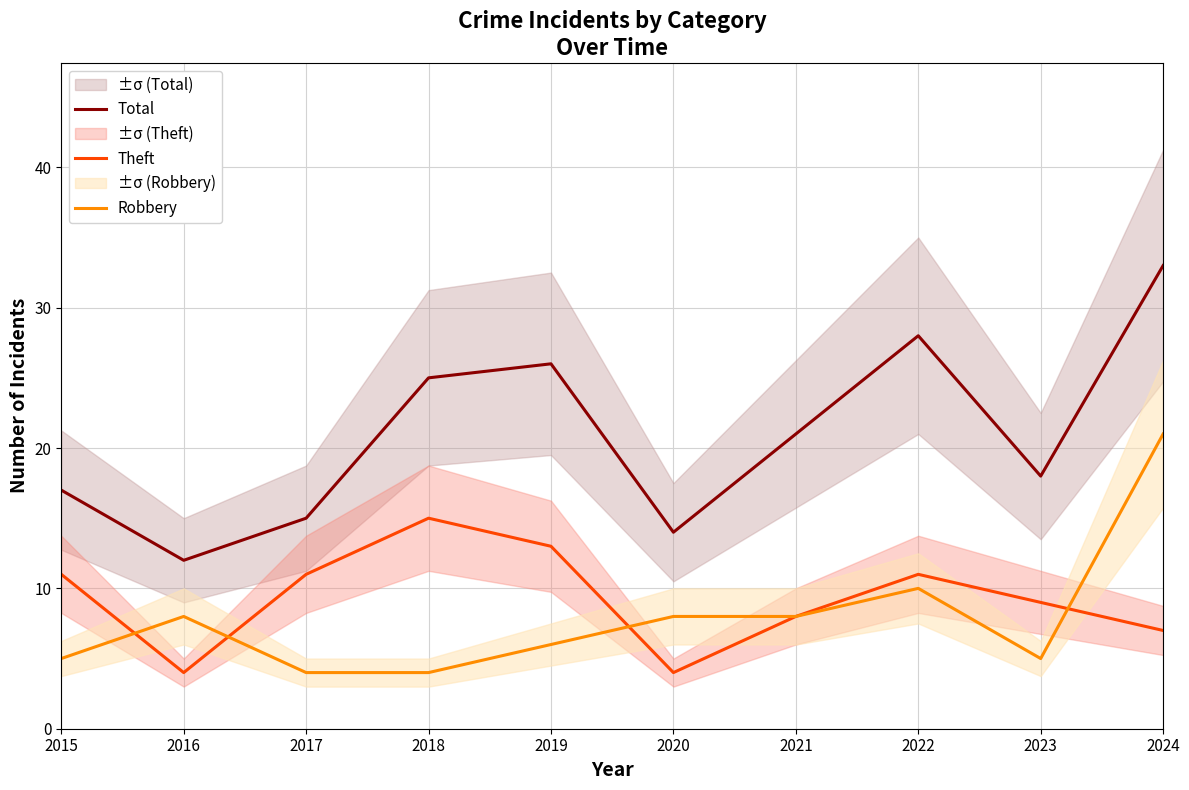

In Total, how many points are lower than both neighbors (excluding endpoints)?

3